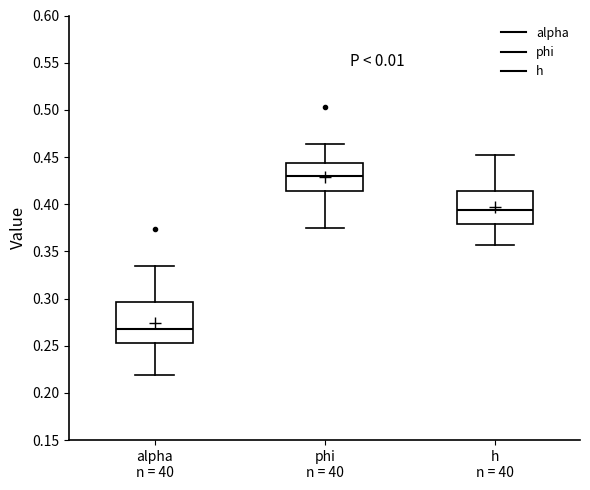

Which box's median line is the highest?

phi n = 40